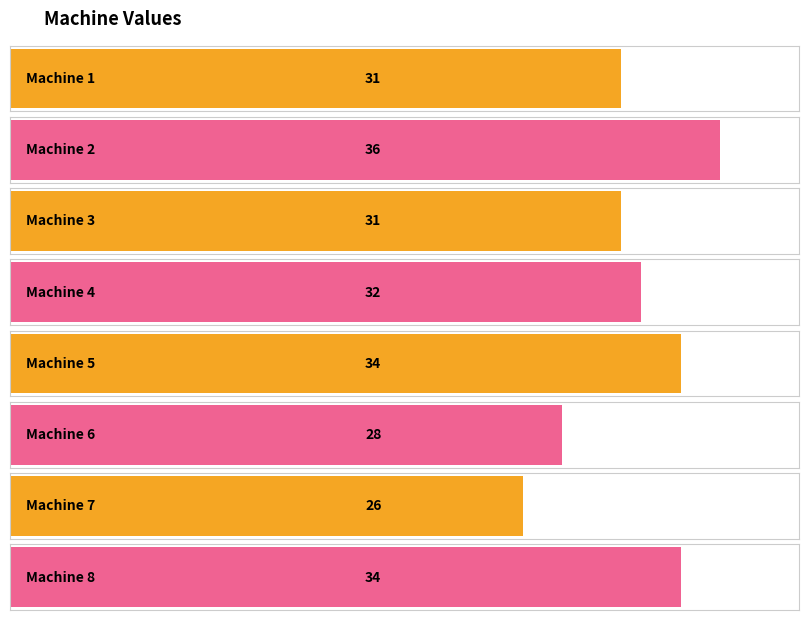

What is the change in value from Machine 4 to Machine 6?

-4